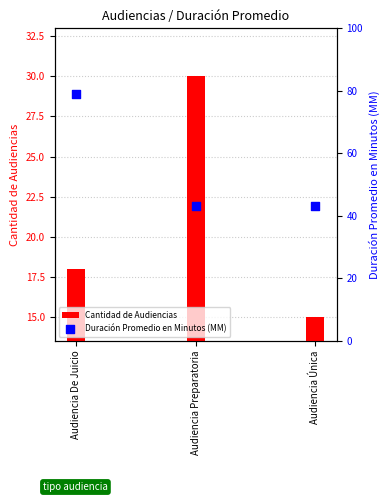

What are all the series names shown in the legend?

Cantidad de Audiencias, Duración Promedio en Minutos (MM)